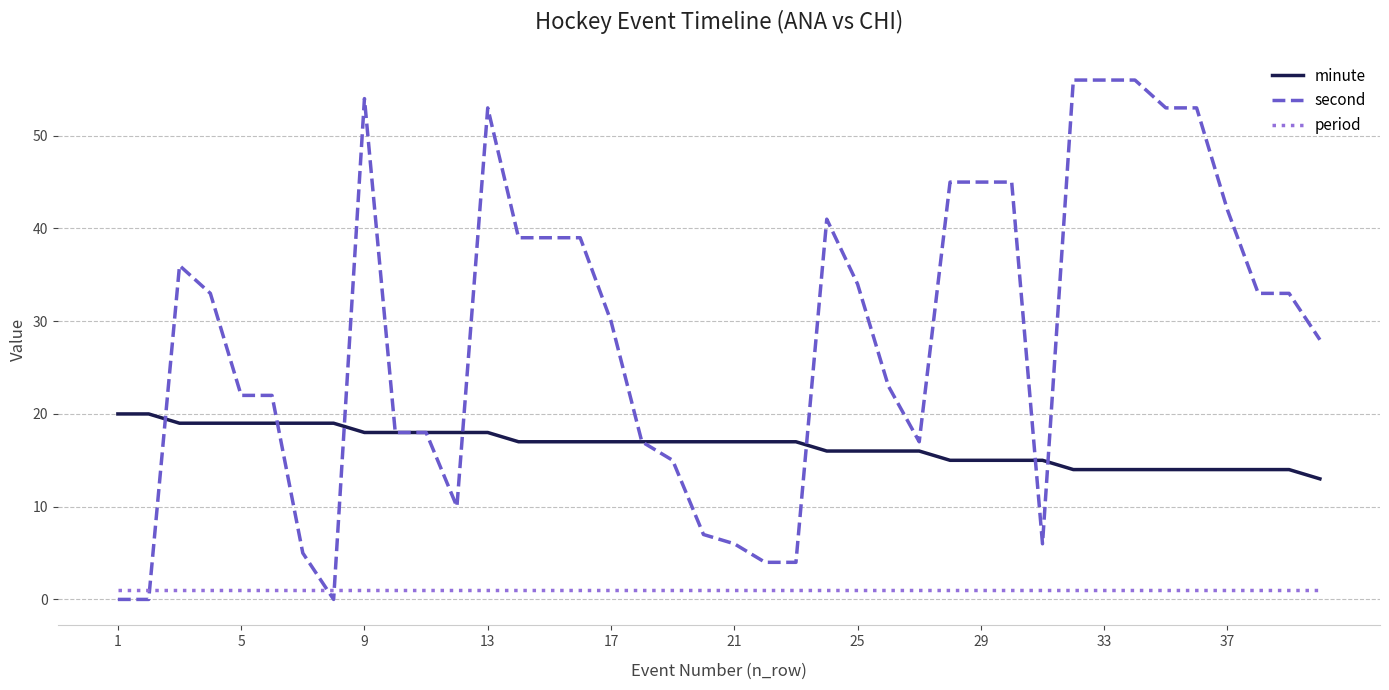

Which series has the largest total across all categories?

second